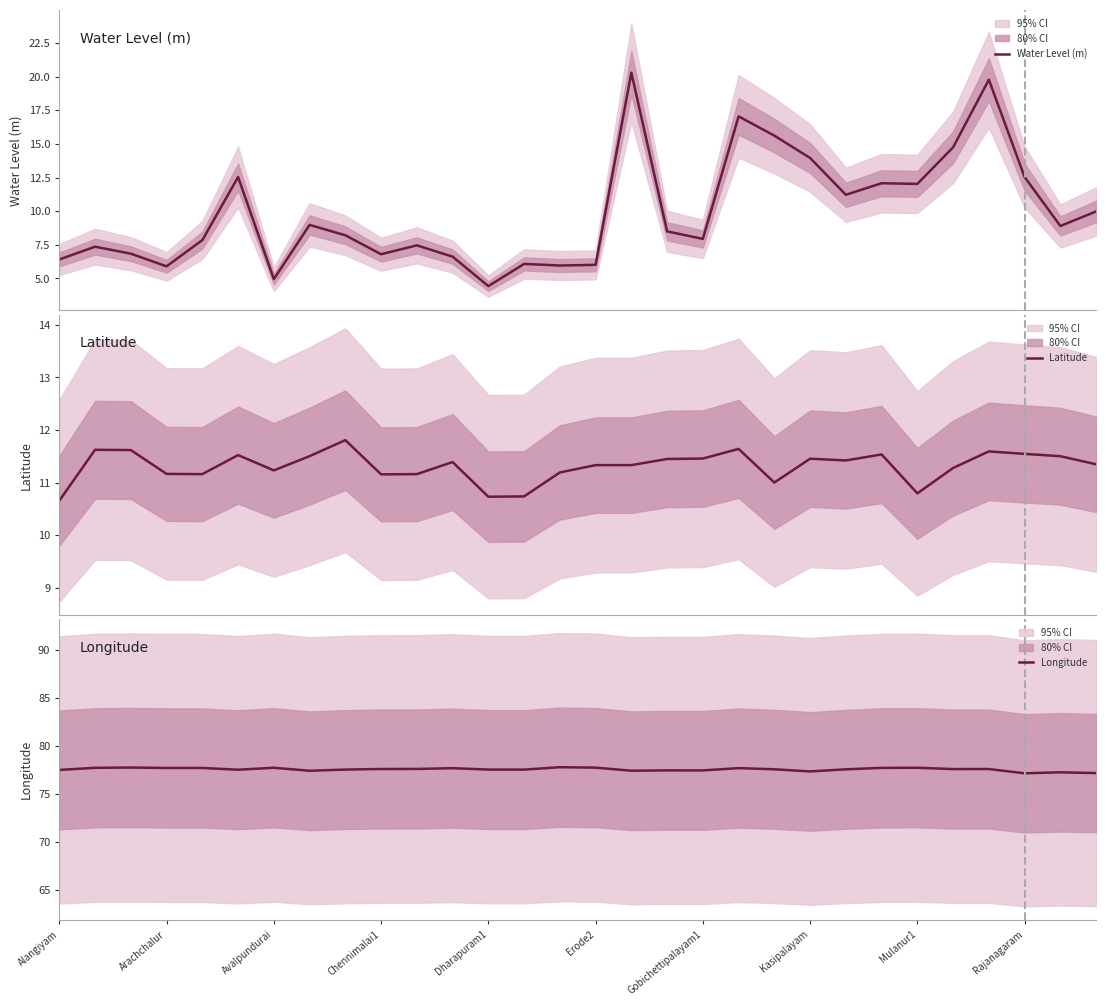

Is it true that Longitude equals 77.3 at Kasipalayam?

True